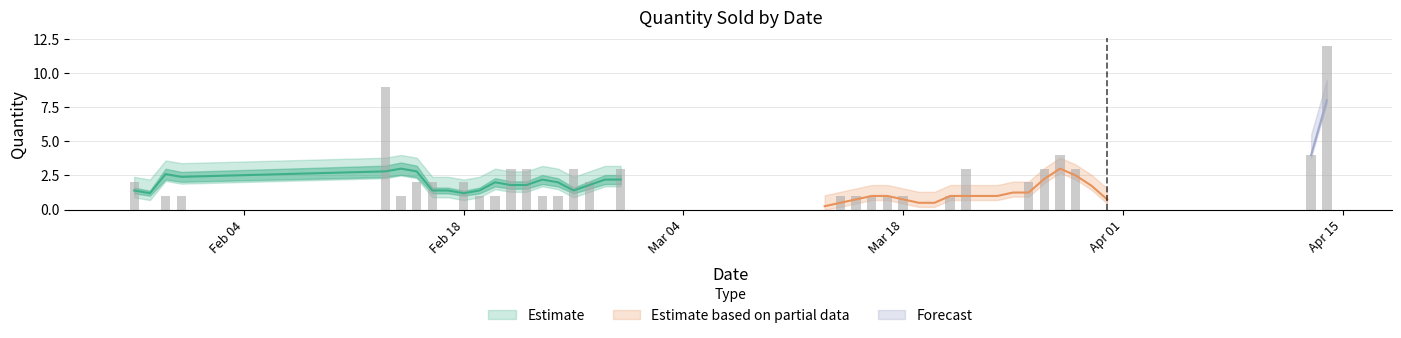

Reading right to left, extract all data points from this chart.

12	4	0	0	3	4	3	2	0	0	3	1	0	0	1	1	1	1	1	0	3	0	2	3	1	1	3	3	1	1	2	0	2	2	1	9	1	1	0	2